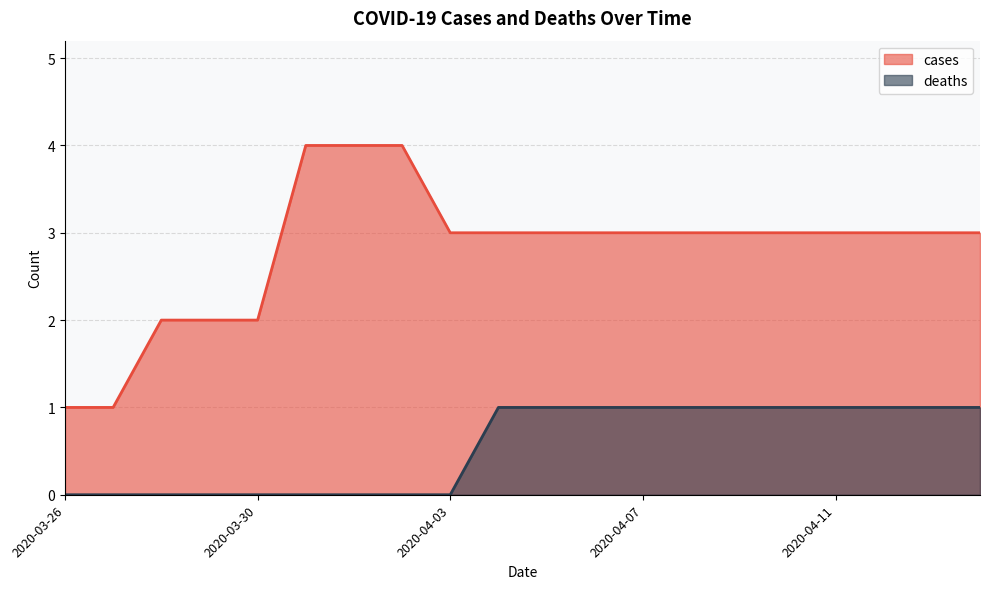

Is the value of cases at 2020-04-13 greater than the value of deaths at 2020-04-03?

Yes